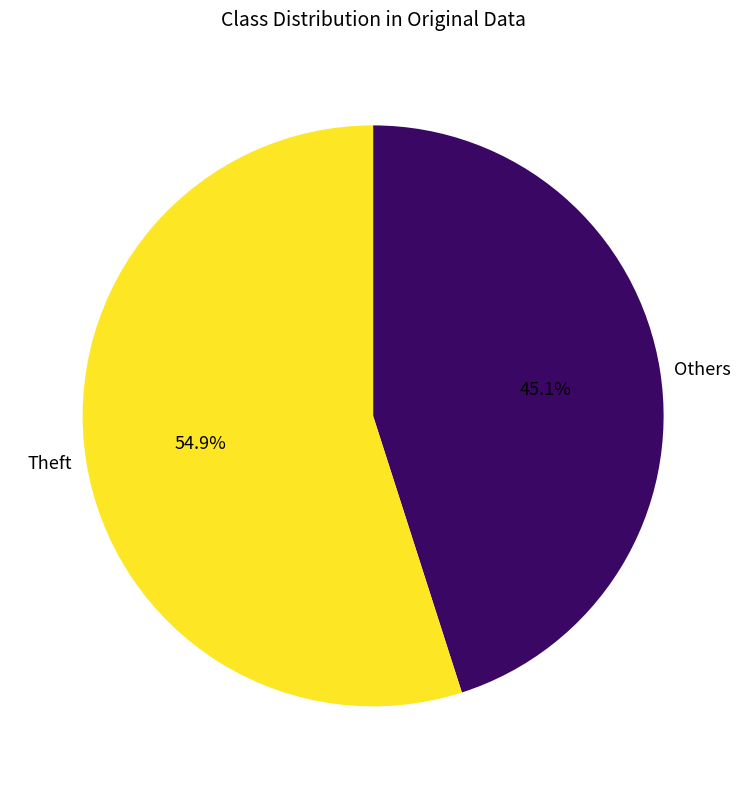

Between Theft and Others, which is larger?

Theft